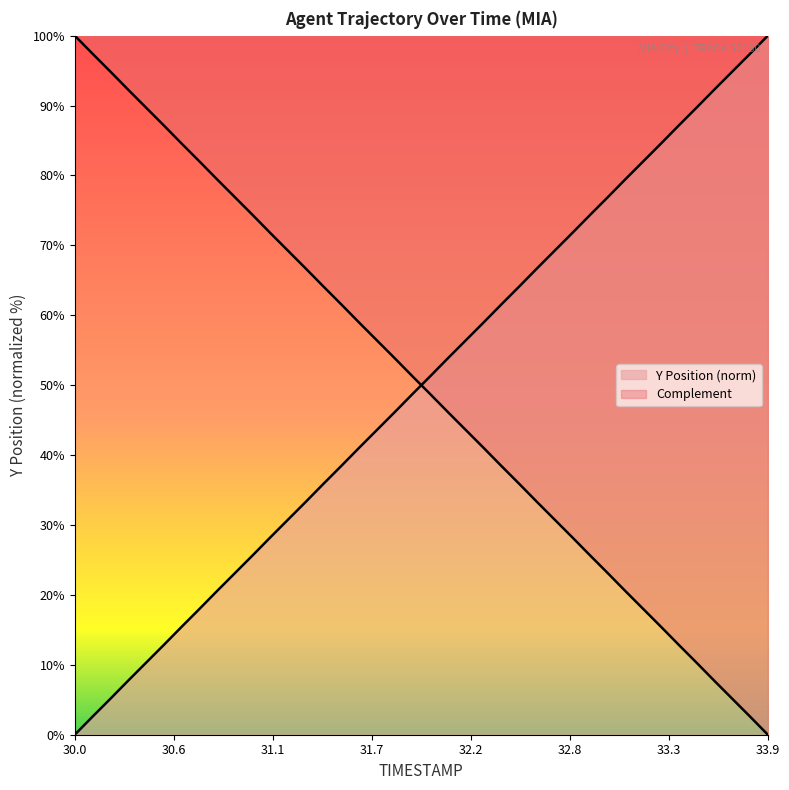

Between 30.9 and 31.3, which is larger?

30.9